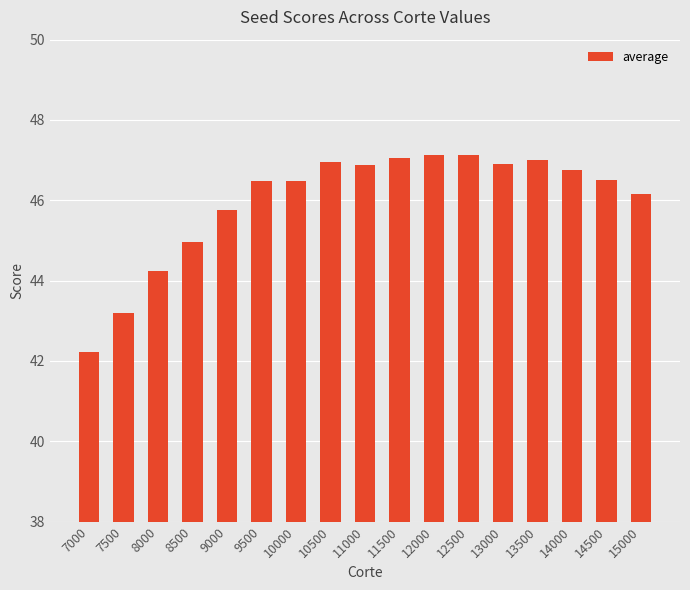

What is the value of the 11th bar from the left?

47.1